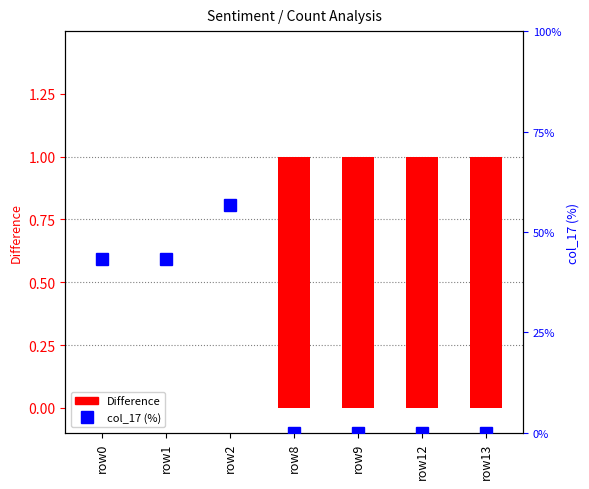

Rank the series by their maximum value, from highest to lowest.

col_17 (%), Difference